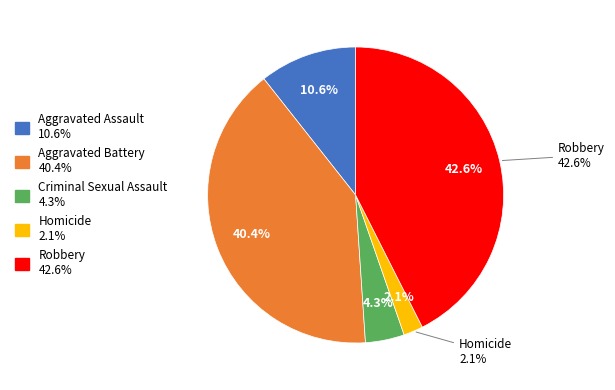

Is the sum of Aggravated Assault and Homicide greater than half?

No